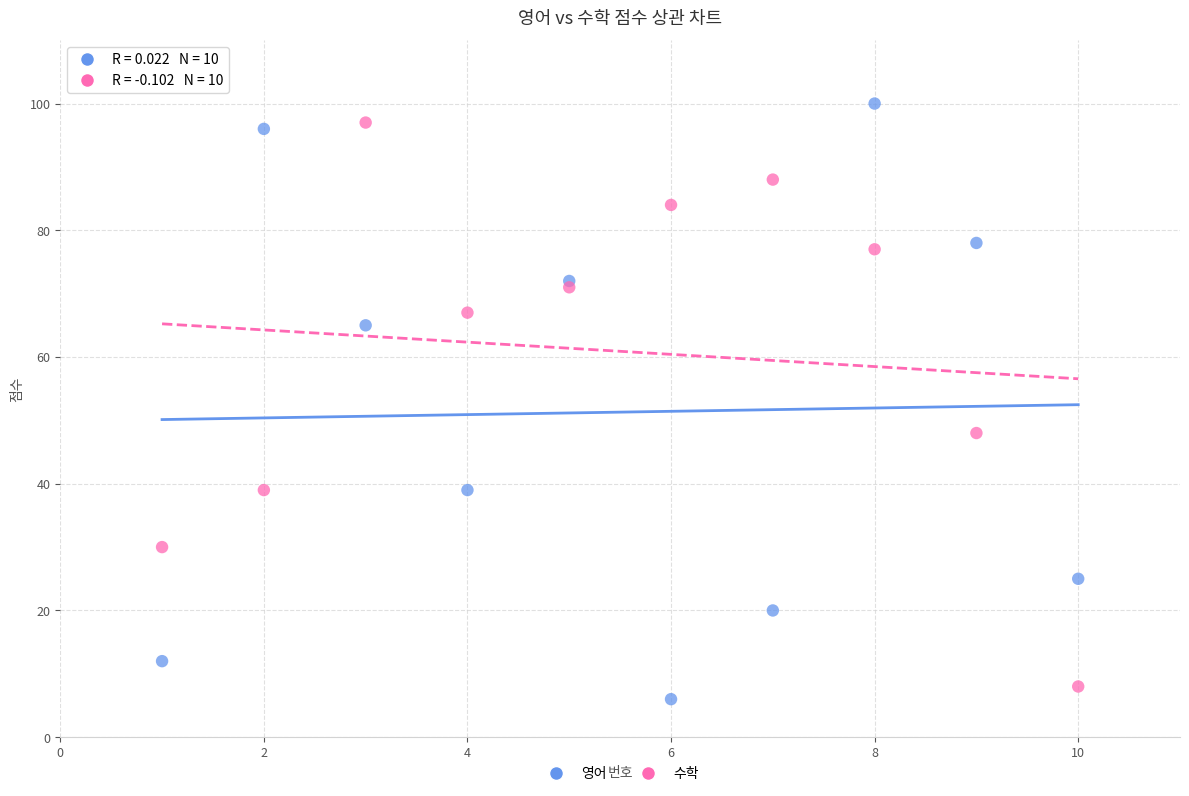

What are all the series names shown in the legend?

영어, 수학